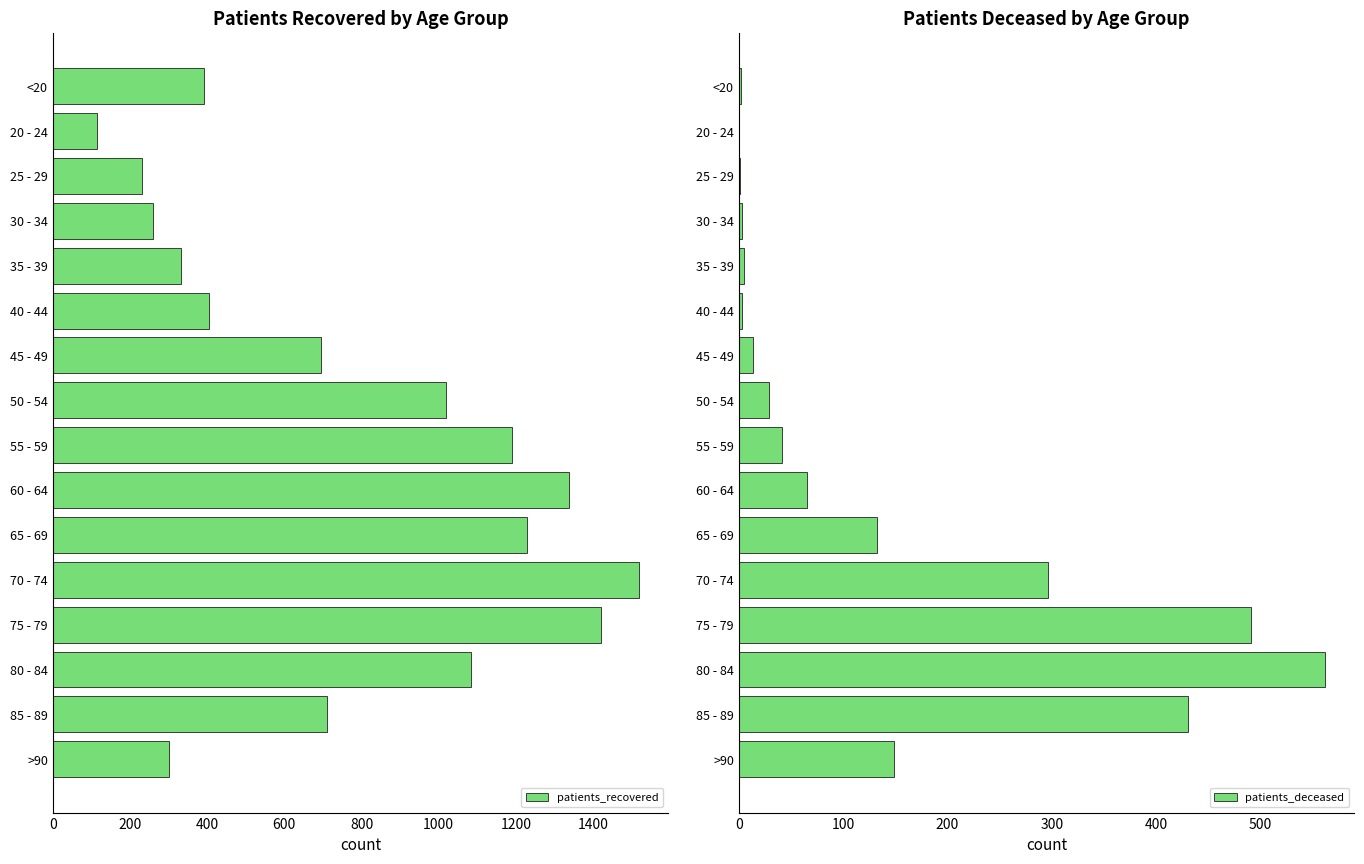

Which category has the lowest value in the patients_recovered series?

20 - 24